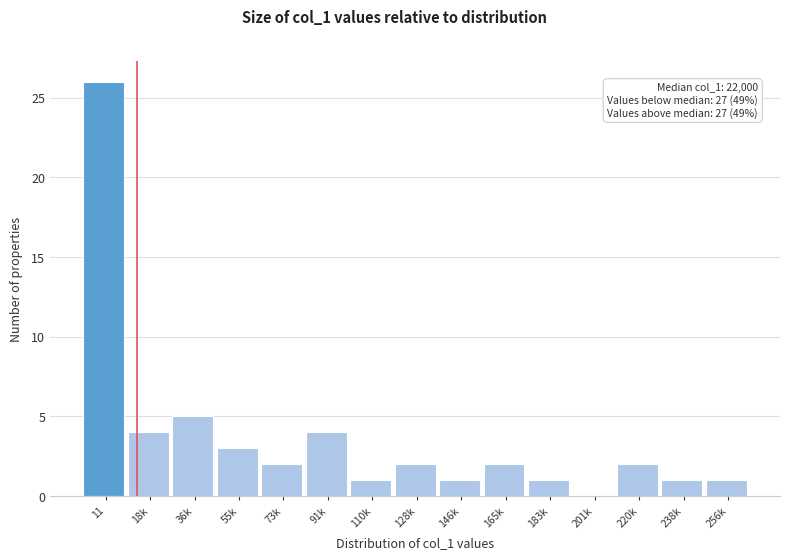

Reading left to right, list all the values displayed in this chart.

11=26	18k=4	36k=5	55k=3	73k=2	91k=4	110k=1	128k=2	146k=1	165k=2	183k=1	201k=0	220k=2	238k=1	256k=1